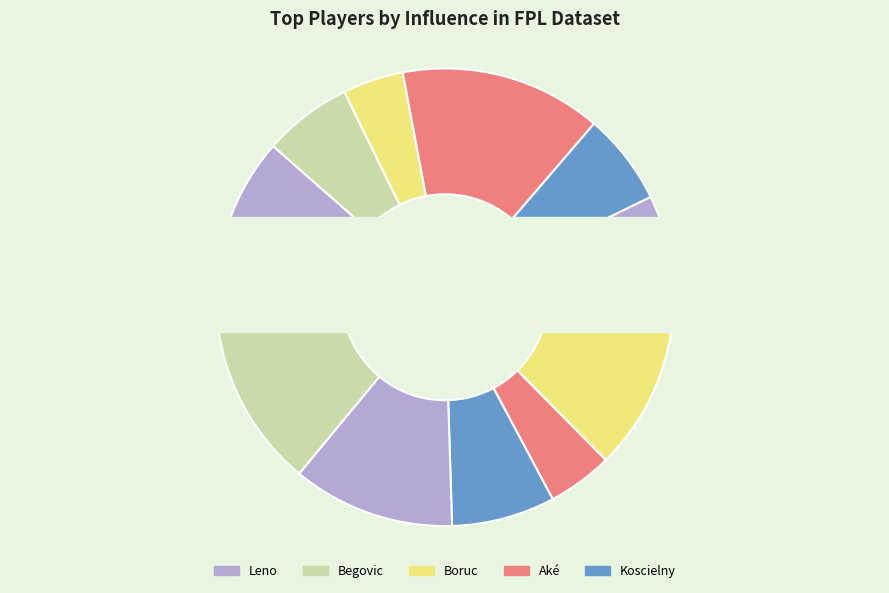

Is it true that Mustafi is 22% of the pie?

False